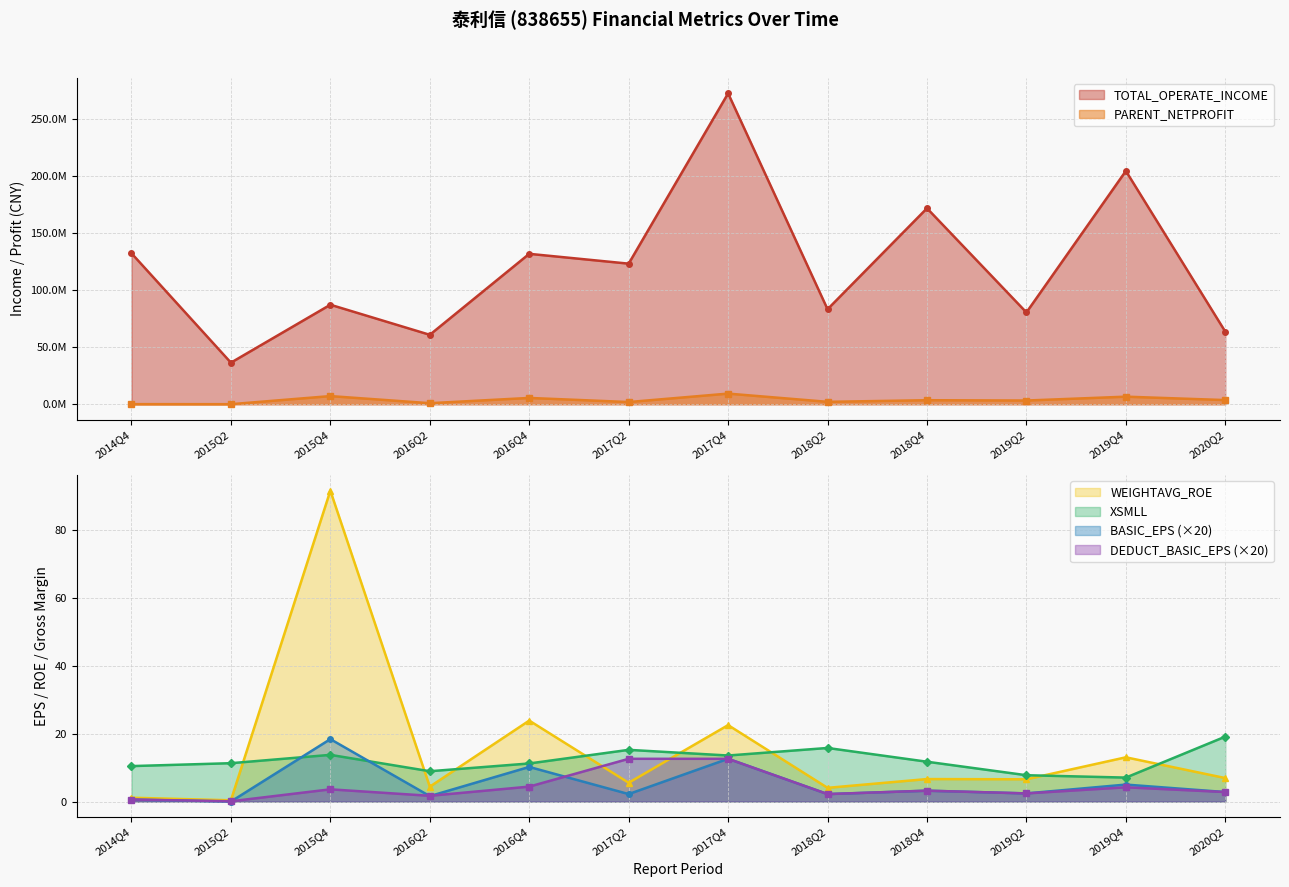

Reading left to right, extract all data points from this chart.

TOTAL_OPERATE_INCOME: 132374649.6	36450091.1	87261583.6	60887860.3	131892076.4	123280903.0	272601073.0	83300118.8	171848212.3	80499681.5	204572571.9	63637582.1
PARENT_NETPROFIT: 85780.9	41697.3	7147061.4	914160.0	5530301.7	1929367.2	9325418.1	2107501.1	3527608.5	3248919.3	6639962.1	3646438.0
BASIC_EPS: 0.6	0.0	18.4	1.6	10.2	2.2	12.6	2.2	3.2	2.4	5.0	2.8
DEDUCT_BASIC_EPS: 0.6	0.1	3.6	1.7	4.4	12.6	12.6	2.2	3.2	2.4	4.2	2.8
WEIGHTAVG_ROE: 1.1	0.4	91.6	4.4	23.9	5.5	22.5	4.0	6.6	6.6	13.0	6.9
XSMLL: 10.4	11.3	13.8	8.9	11.2	15.2	13.6	15.8	11.7	7.8	7.1	19.1